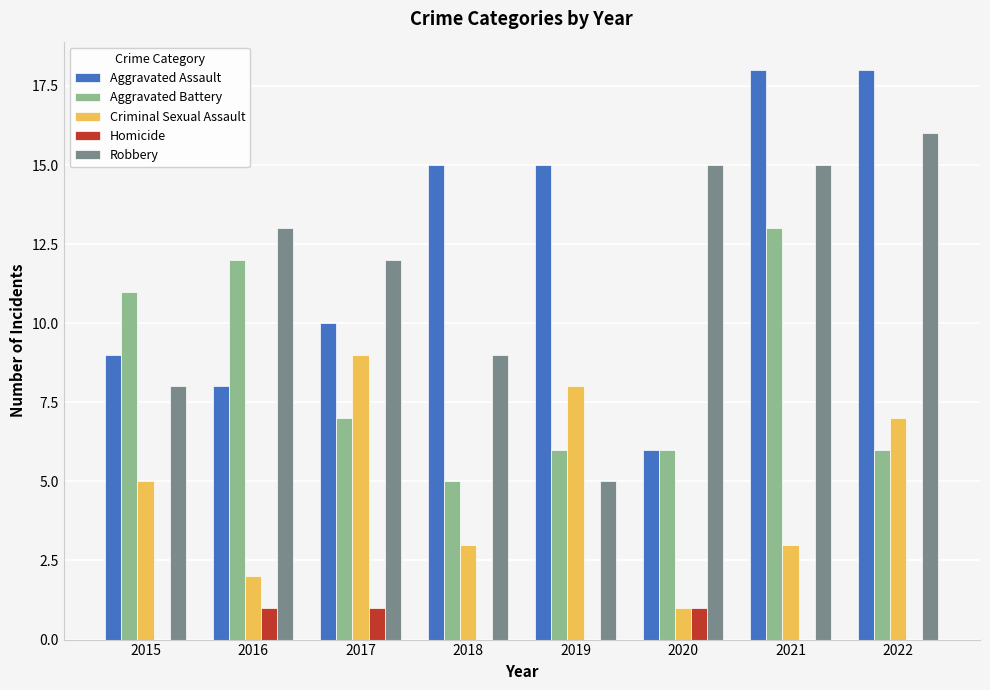

What are all the series names shown in the legend?

Aggravated Assault, Aggravated Battery, Criminal Sexual Assault, Homicide, Robbery